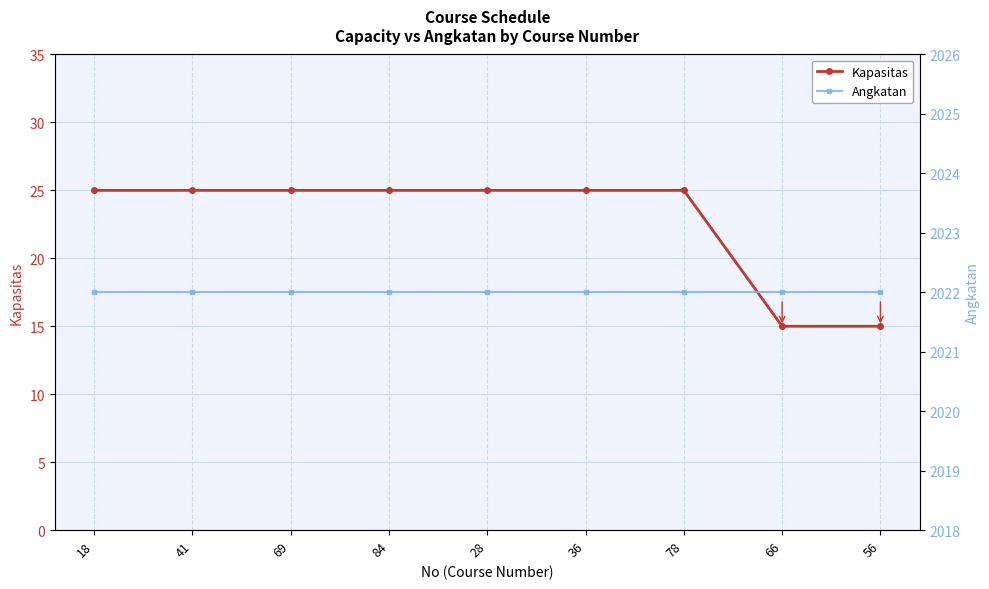

Rank the categories by Kapasitas value from highest to lowest.

18, 41, 69, 84, 28, 36, 78, 66, 56